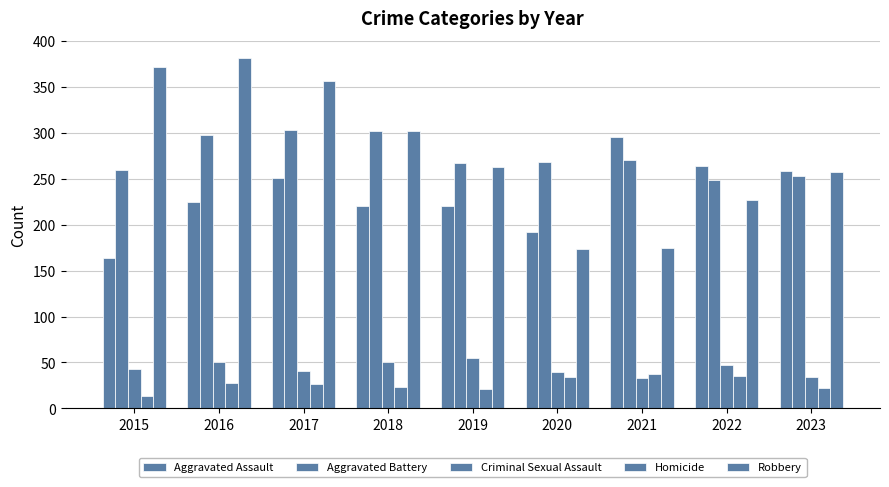

How many series are shown in this chart?

5